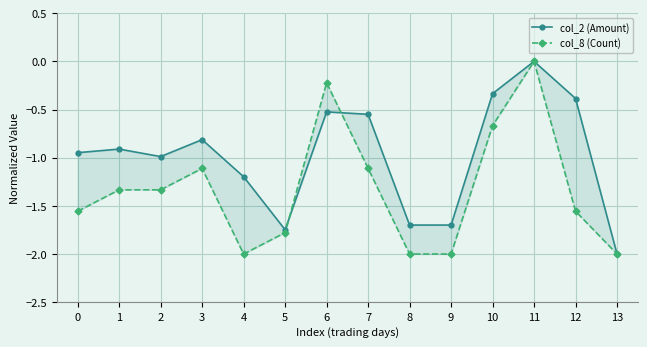

Which category has the highest value across all series?

11